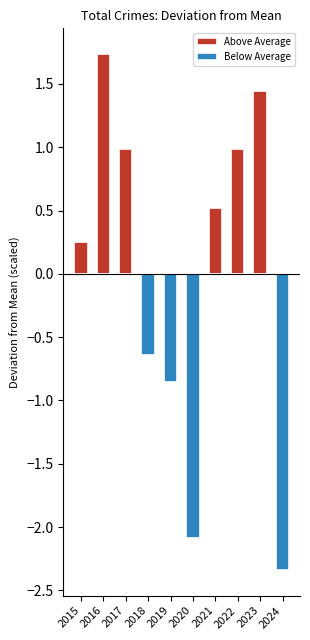

How many bars are there in total?

20